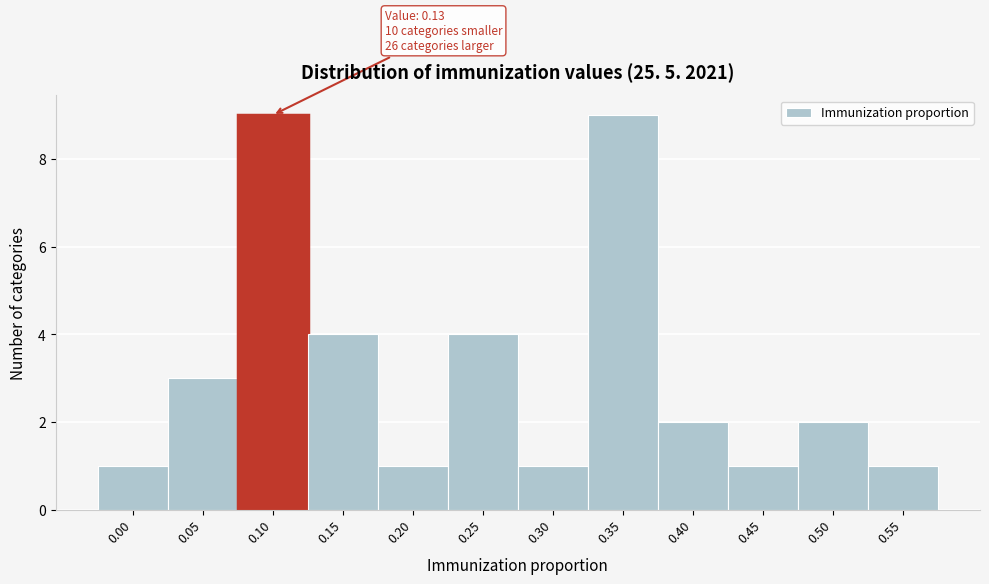

Reading right to left, transcribe all the data shown in this chart.

1	2	1	2	9	1	4	1	4	9	3	1